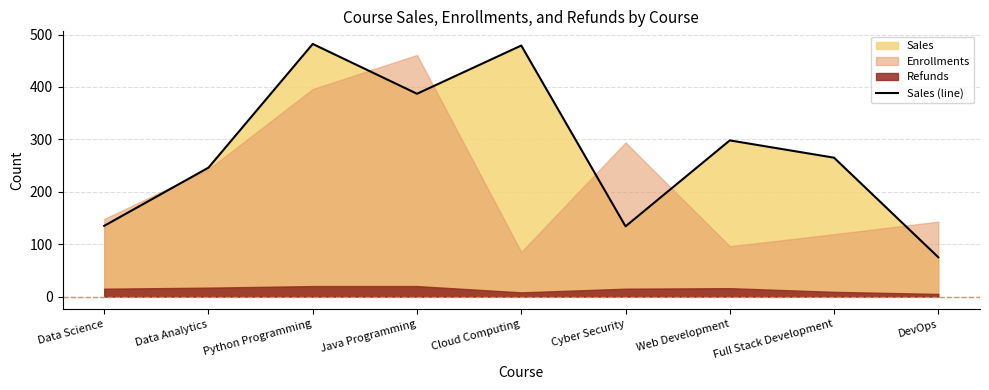

What is the sum of the values at Cyber Security and Web Development?

432